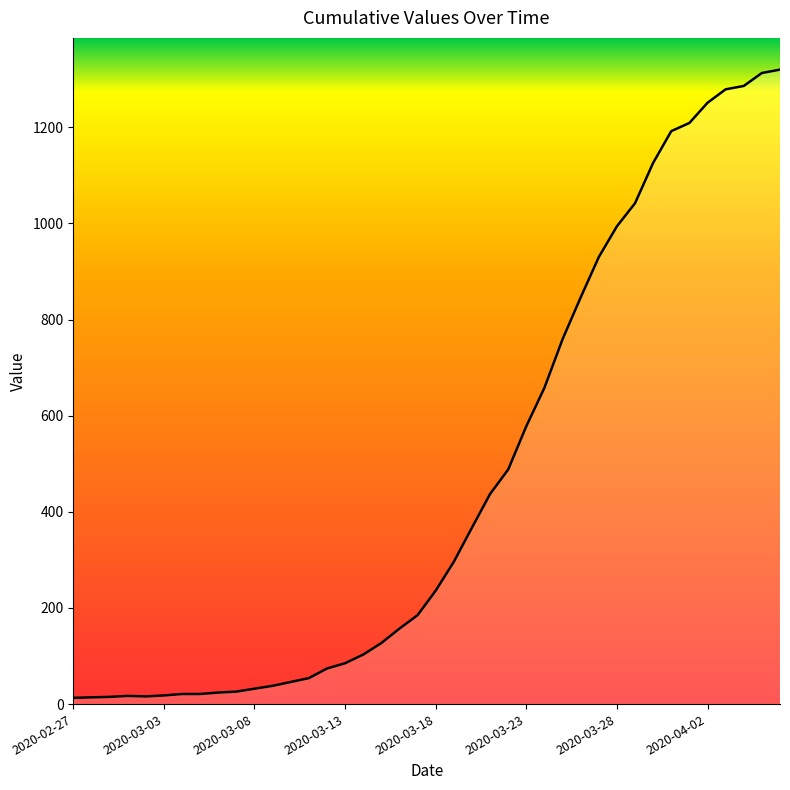

What is the greatest value displayed?

1320